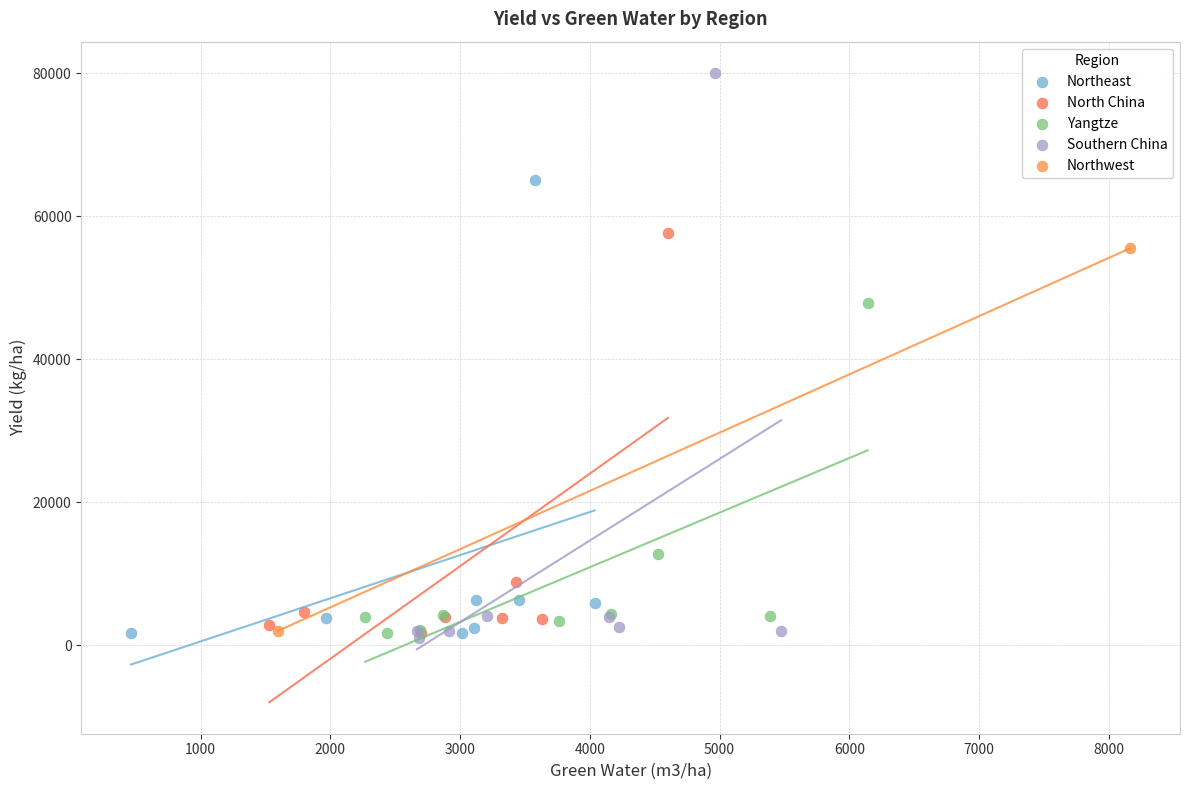

What are all the series names shown in the legend?

Northeast, North China, Yangtze, Southern China, Northwest